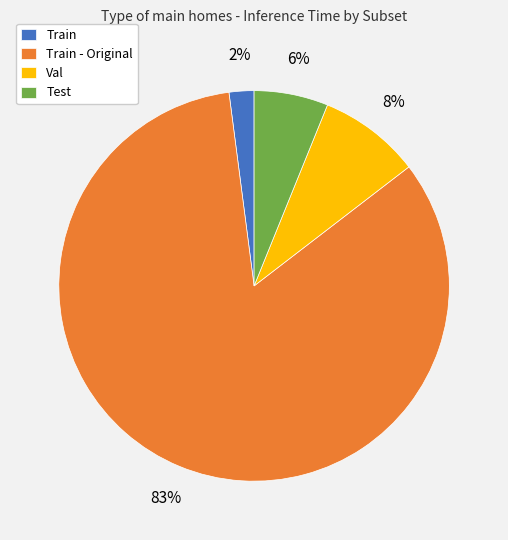

Rank the categories by value from lowest to highest.

Train, Test, Val, Train - Original